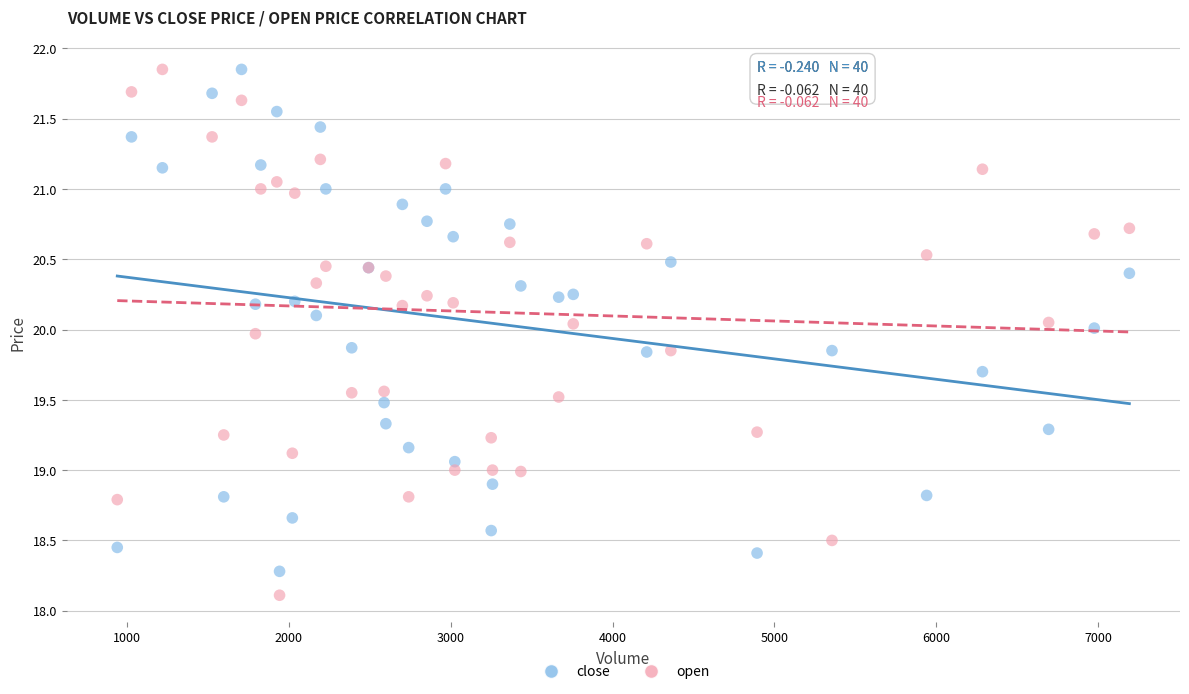

Which series has the widest spread of Y values?

open